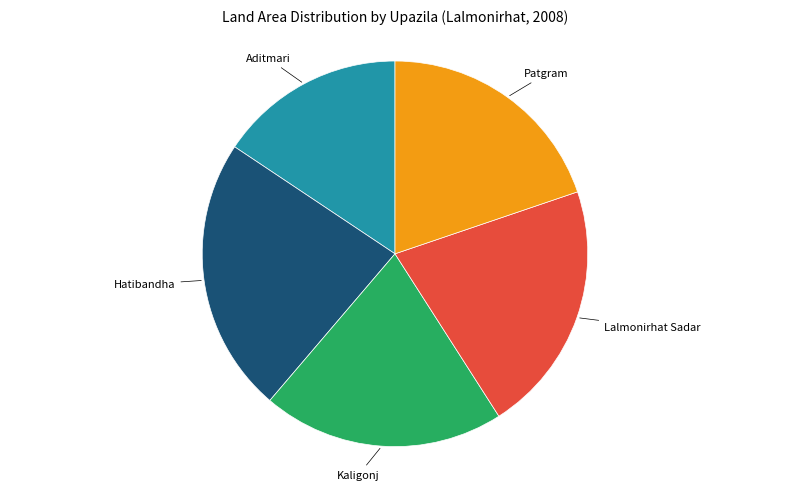

Does any single category account for the majority?

No